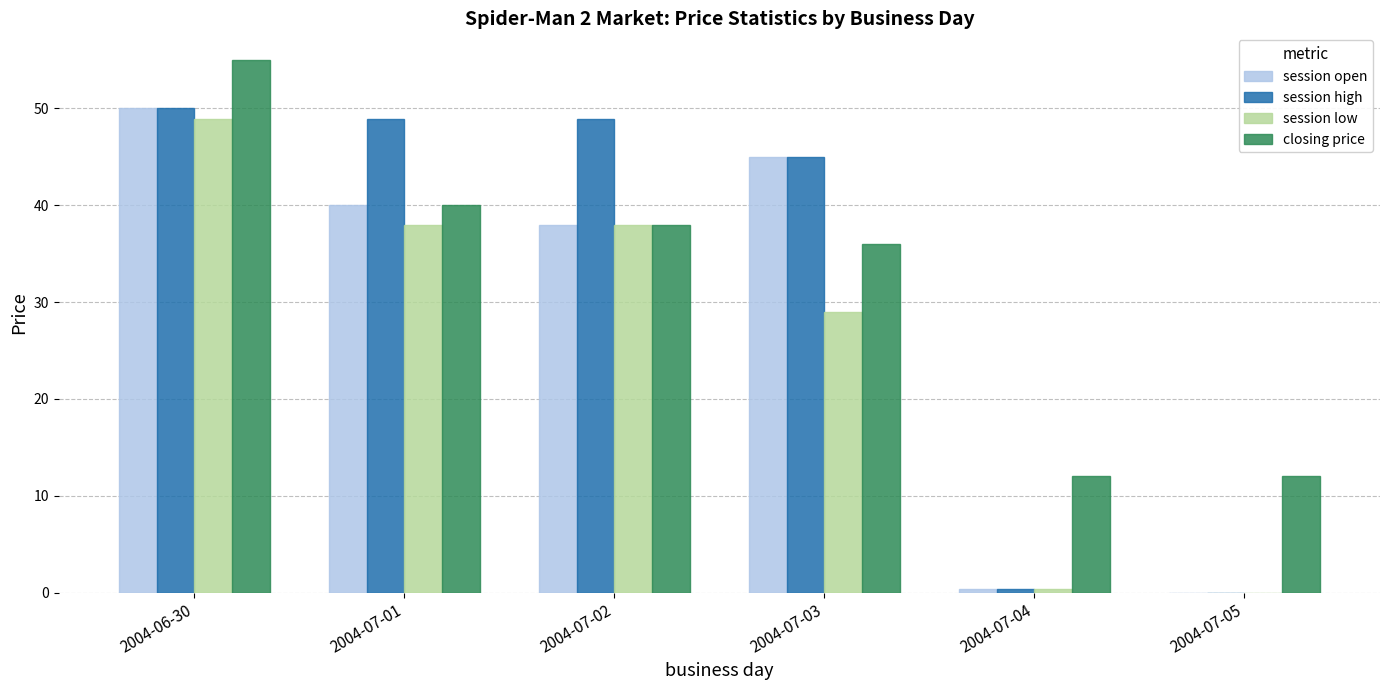

What is the total value across all series at 2004-07-01?

166.9